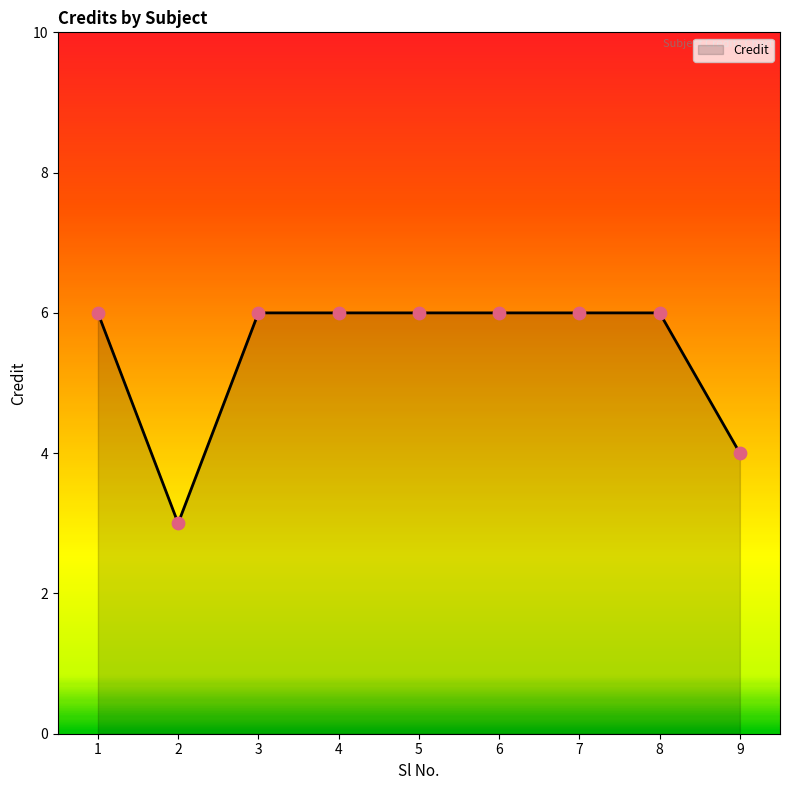

Which has a higher value, 9 or 6?

6